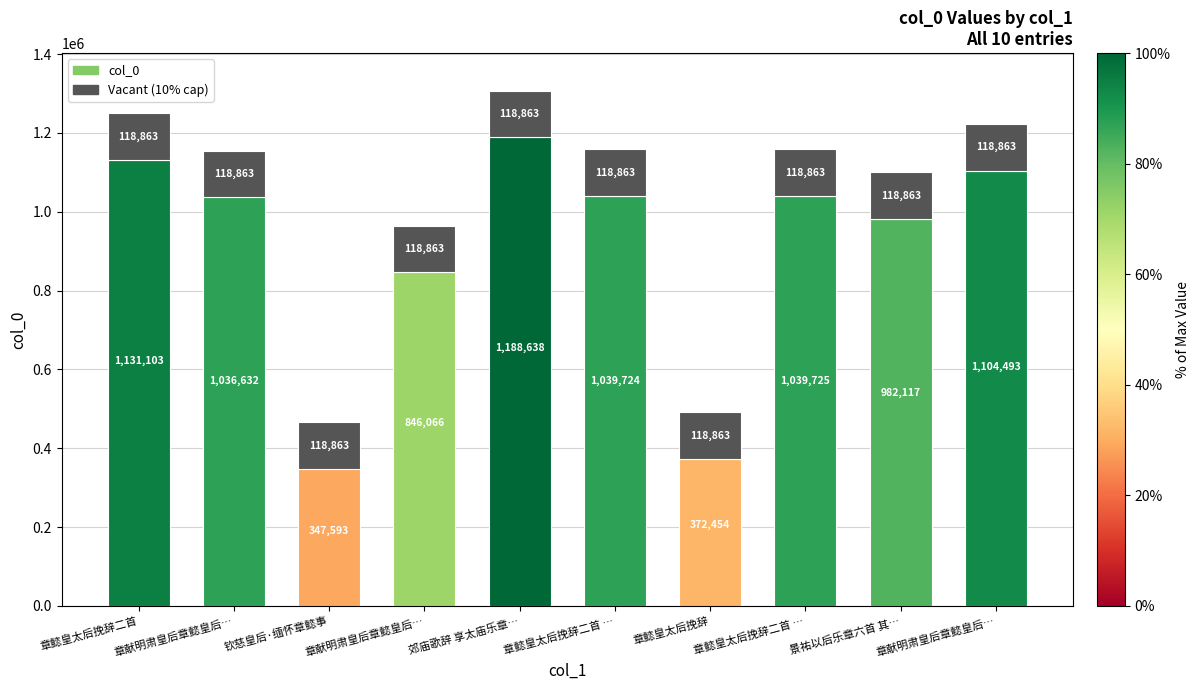

The value at 章献明肃皇后章懿皇后… is 1690094. True or false?

False